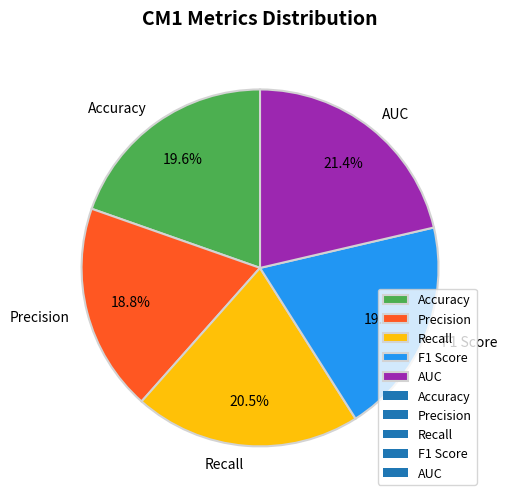

To the nearest percent, what is the difference between the AUC and F1 Score slice percentages?

2%